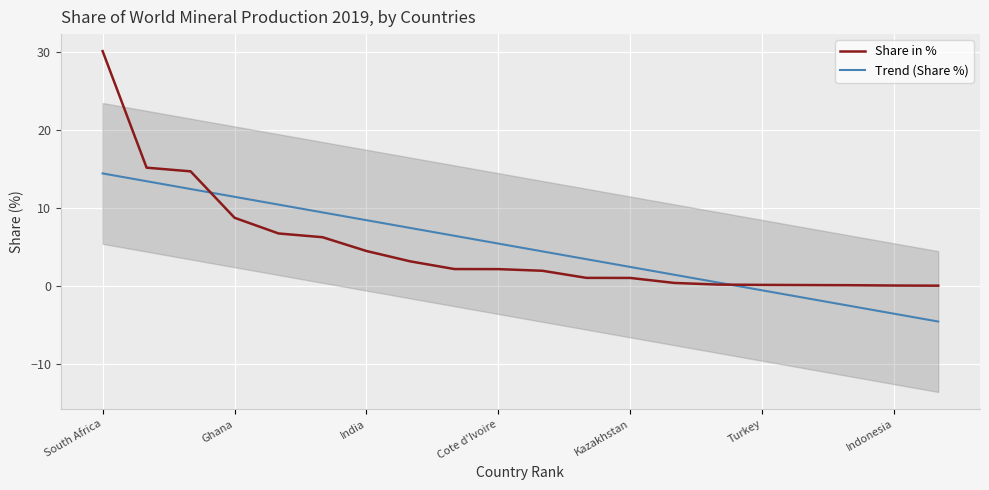

What is the maximum value for Trend (Share %)?

14.5